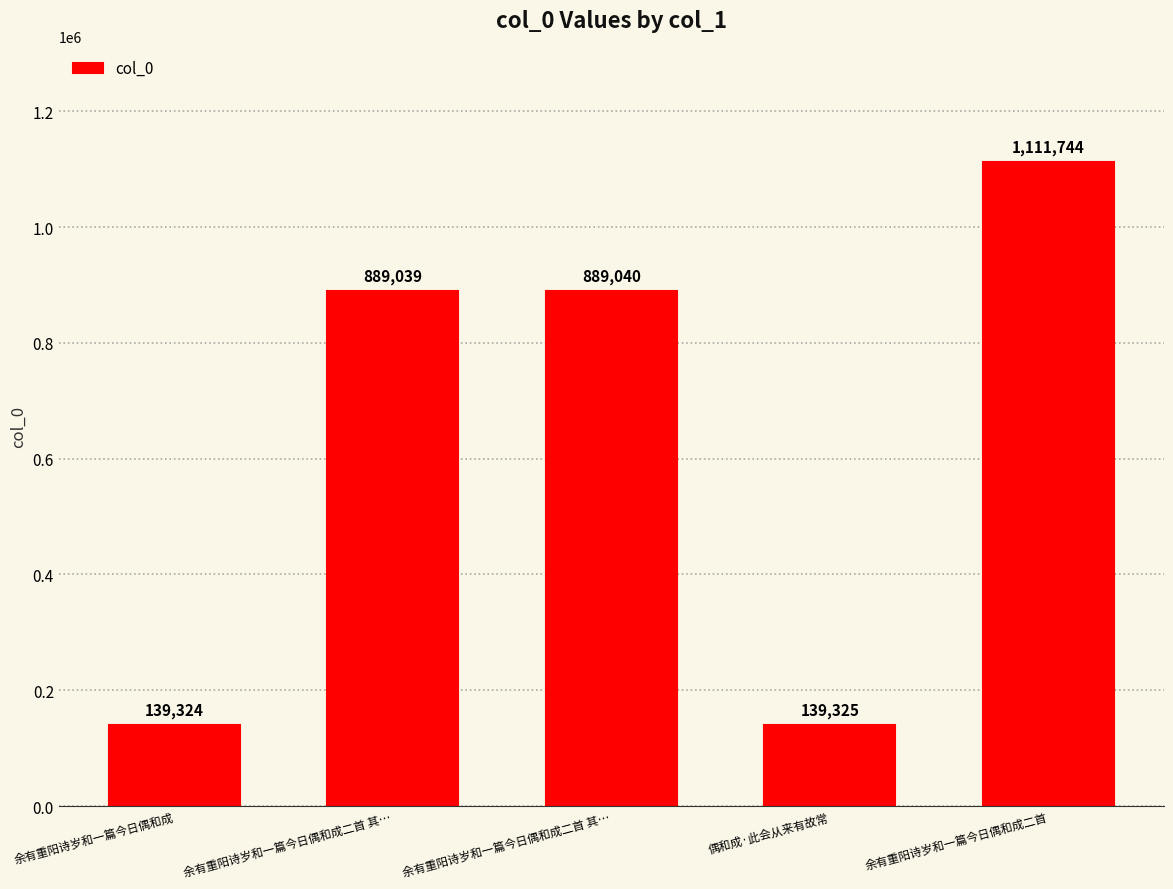

How many data points does each series have?

5